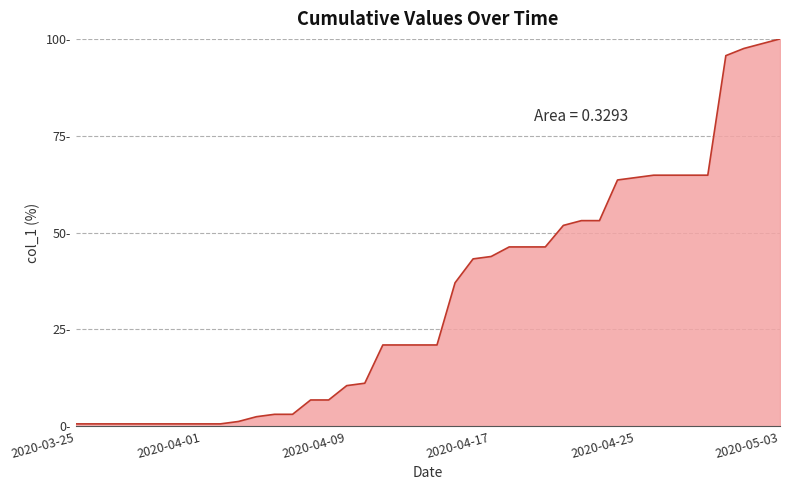

Is this an area chart (filled region under the line)?

Yes